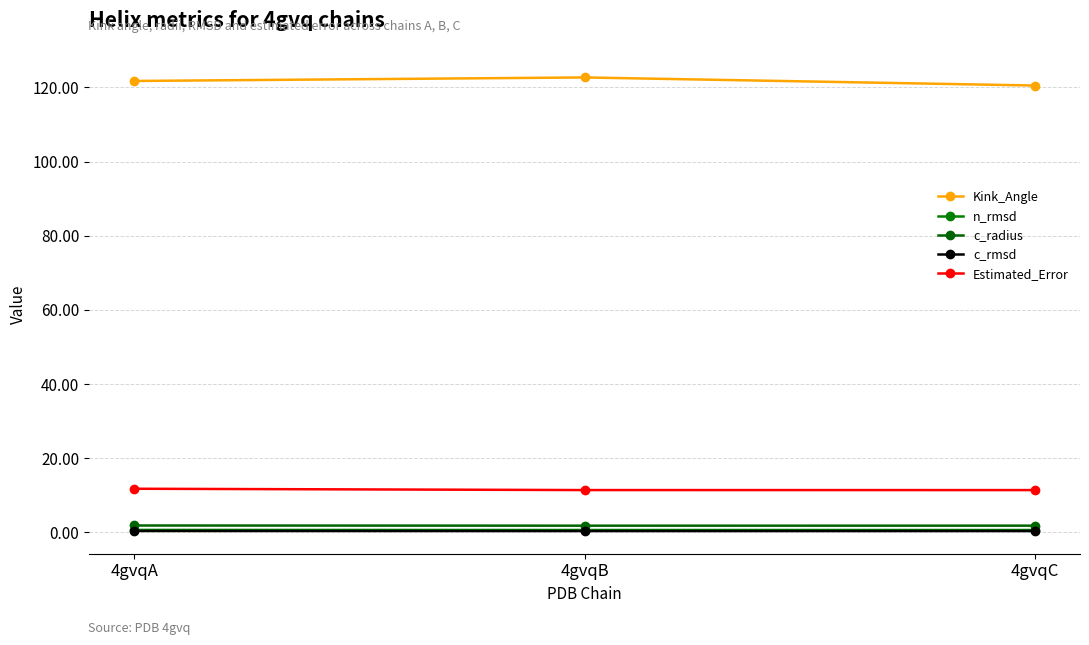

Which series changed the most between 4gvqB and 4gvqC?

Kink_Angle